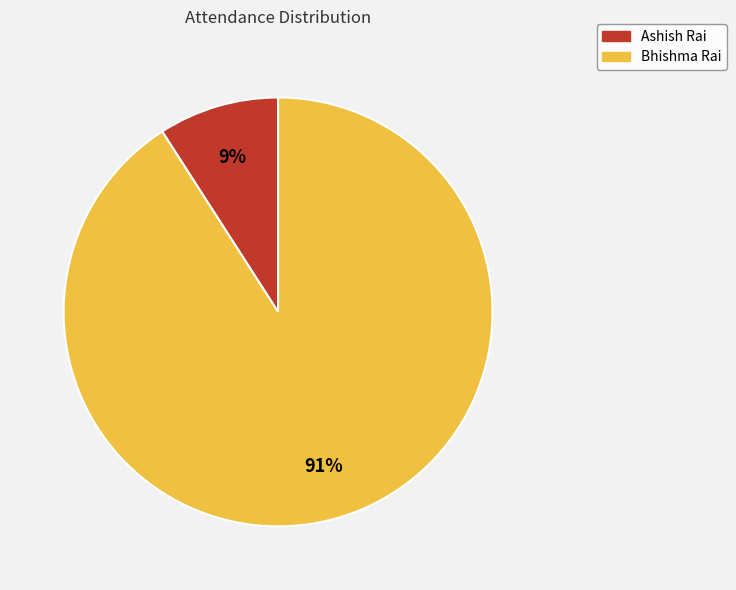

Does any single category account for the majority?

Yes